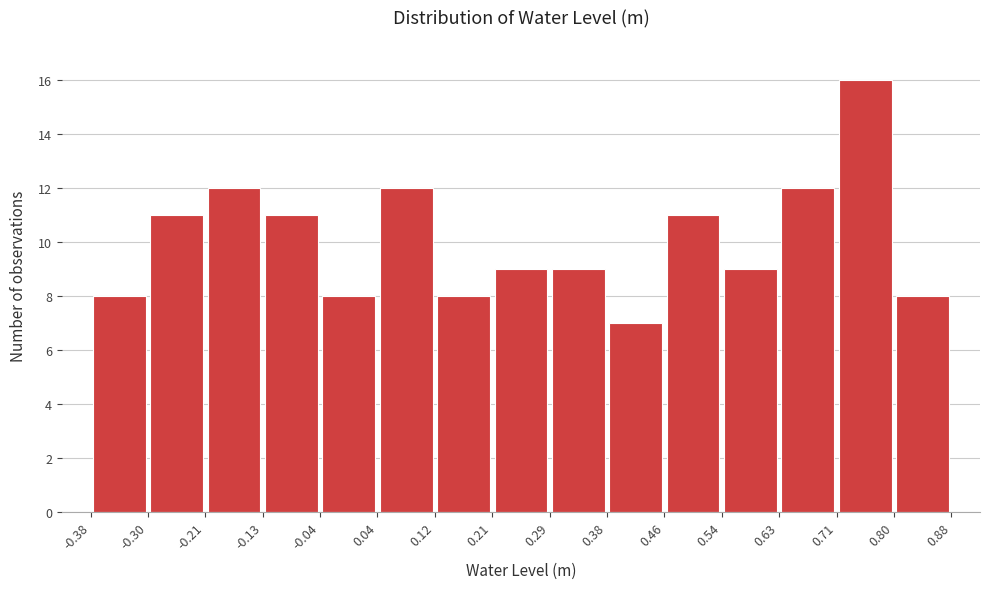

Reading left to right, transcribe this chart: for each bar, give the range it covers on the x-axis and its height. The values are not printed on the chart, so give them approximately, as read against the axis.

-0.38 to -0.30: 8
-0.30 to -0.21: 11
-0.21 to -0.13: 12
-0.13 to -0.04: 11
-0.04 to 0.04: 8
0.04 to 0.12: 12
0.12 to 0.21: 8
0.21 to 0.29: 9
0.29 to 0.38: 9
0.38 to 0.46: 7
0.46 to 0.54: 11
0.54 to 0.63: 9
0.63 to 0.71: 12
0.71 to 0.80: 16
0.80 to 0.88: 8